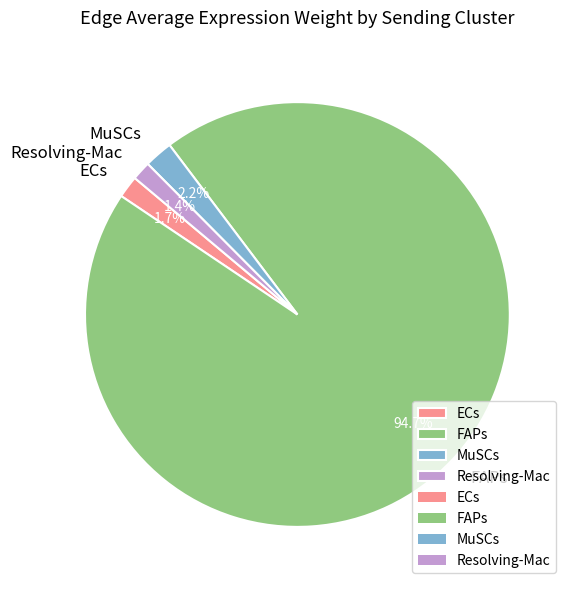

What is the largest slice in the pie chart?

FAPs